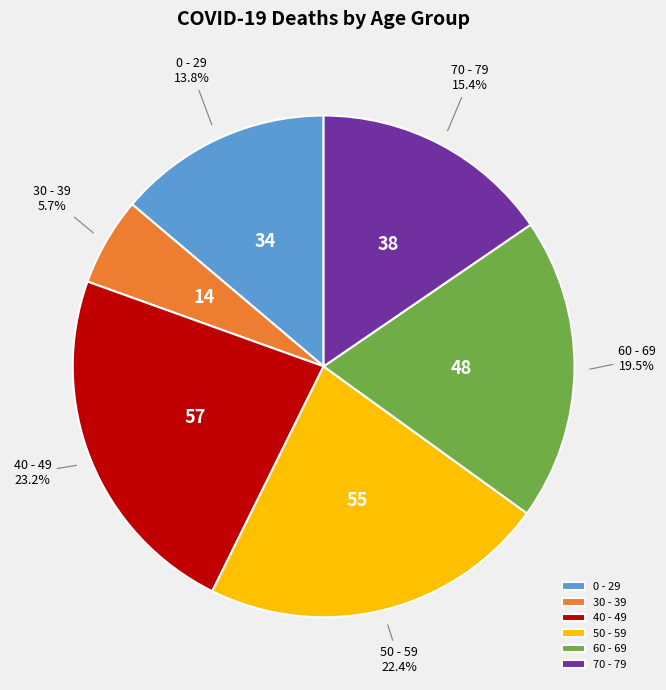

What percentage do 60 - 69 and 40 - 49 together represent?

42.7%